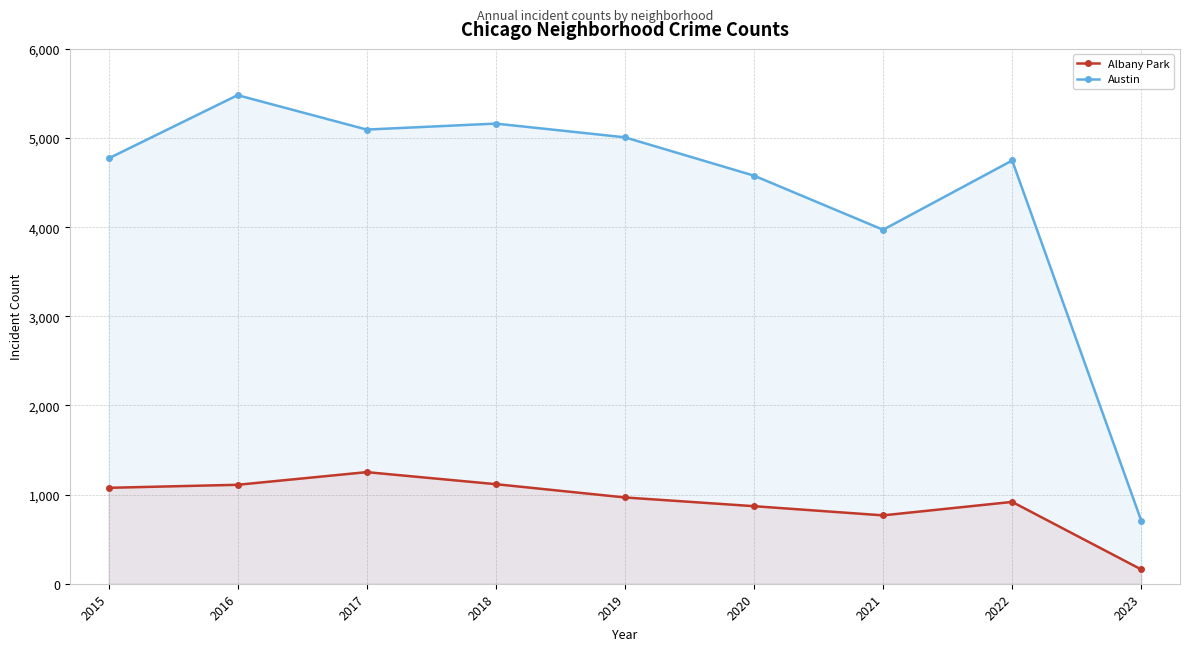

What is the difference between the Austin values at 2020 and 2019?

430